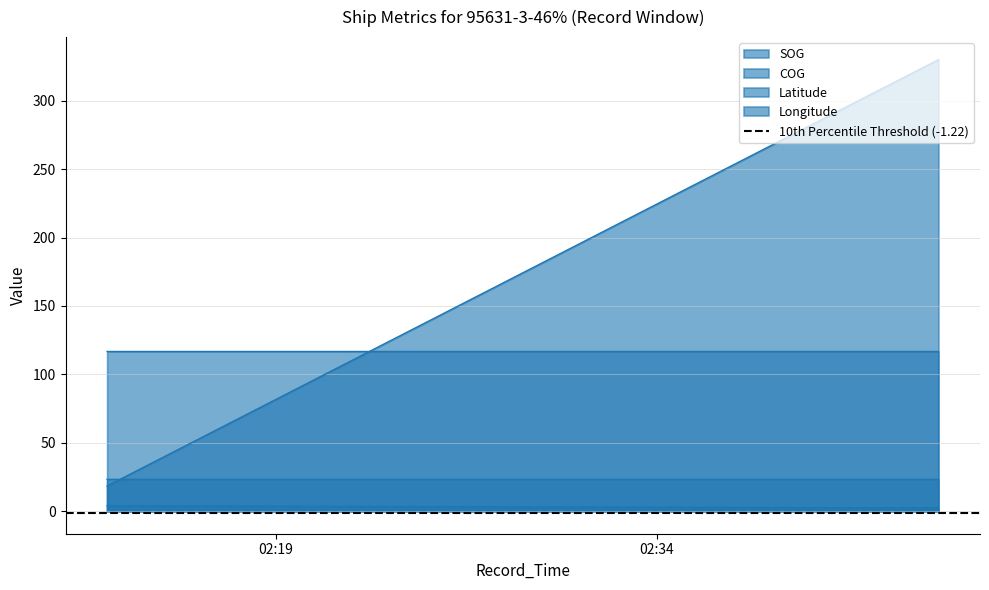

At which category is the sum across all series the highest?

2024-04-27 02:45:06